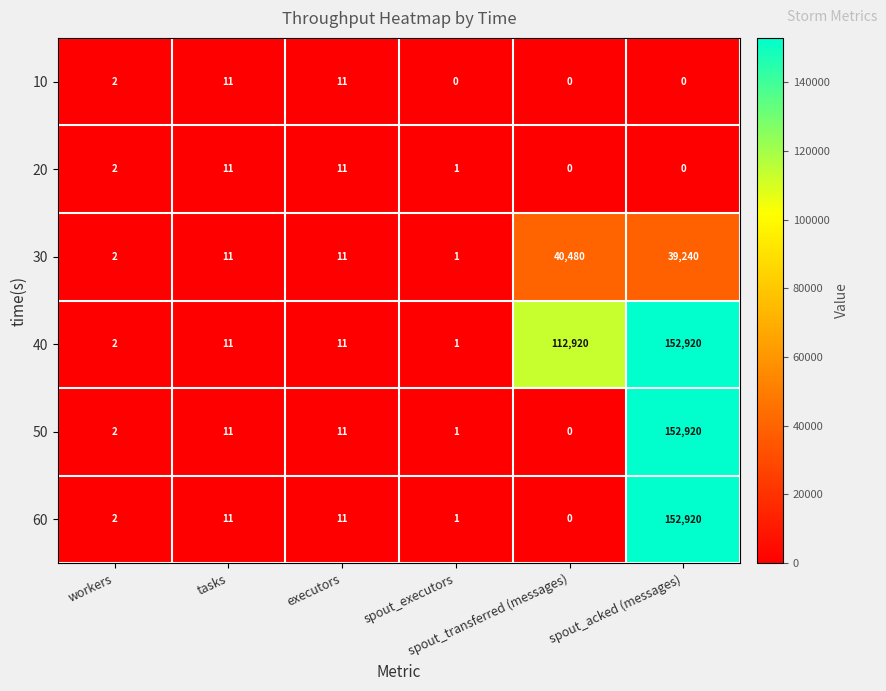

What is the difference between the maximum and minimum values in the 50 series?

152920